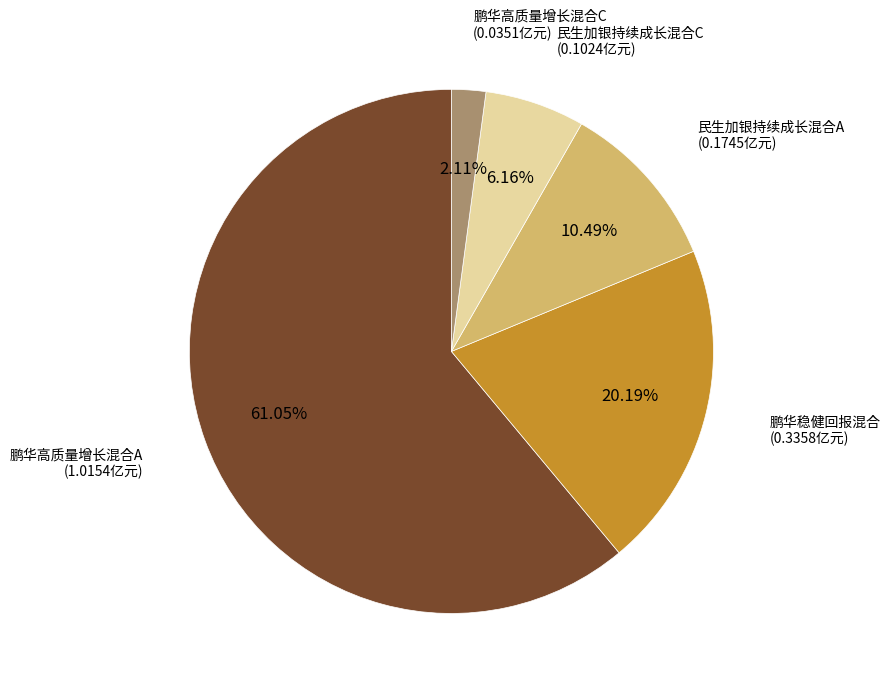

Is there a majority slice in this chart?

Yes